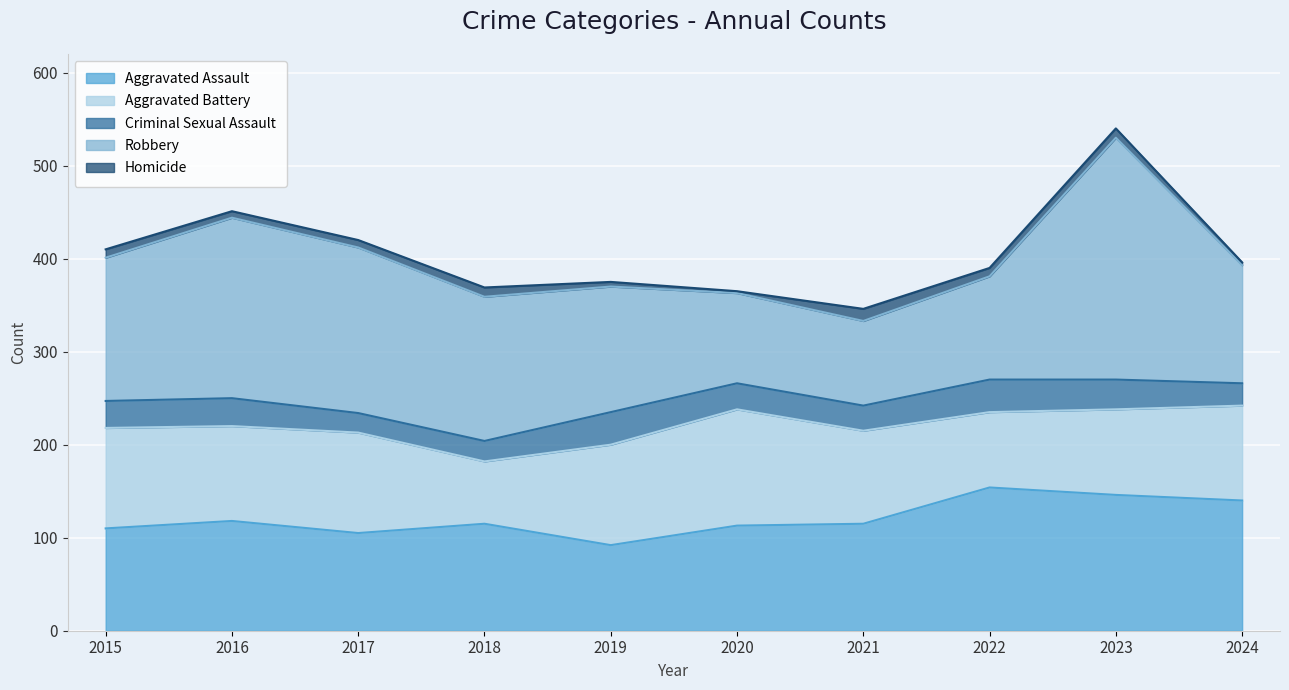

Reading left to right, what are all the values shown in this chart?

Aggravated Assault: 110	118	105	115	92	113	115	154	146	140
Aggravated Battery: 108	102	108	67	108	125	100	81	92	102
Criminal Sexual Assault: 29	30	21	22	35	28	27	35	32	24
Robbery: 154	194	178	155	135	97	91	111	260	127
Homicide: 9	7	8	10	5	2	13	9	10	3